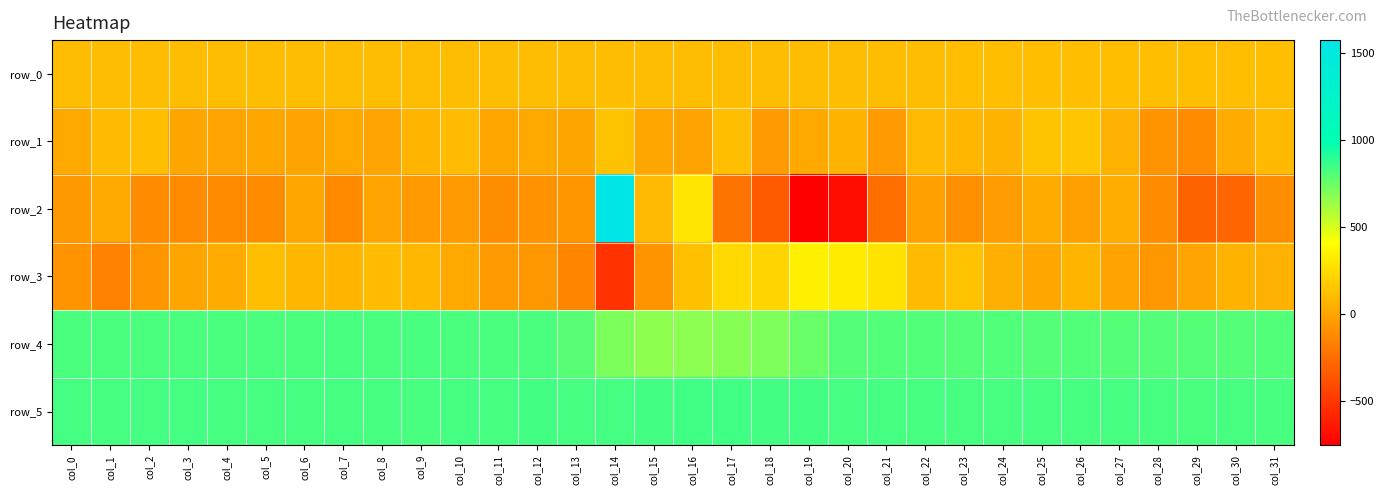

What is the minimum value for row_5?

824.0